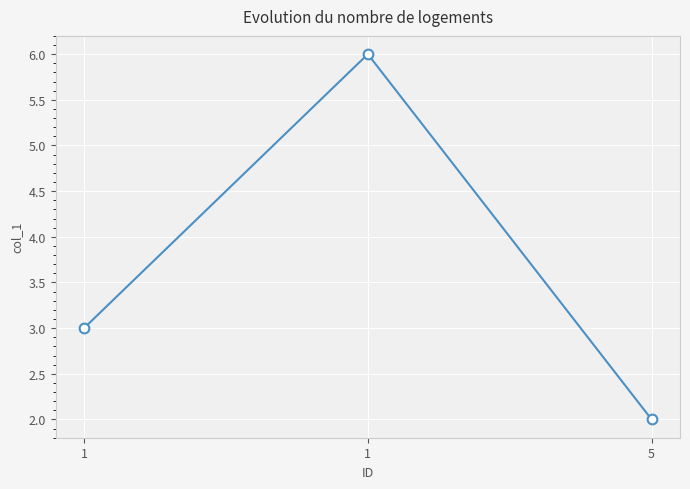

Where is the data nearest to the value 4?

1